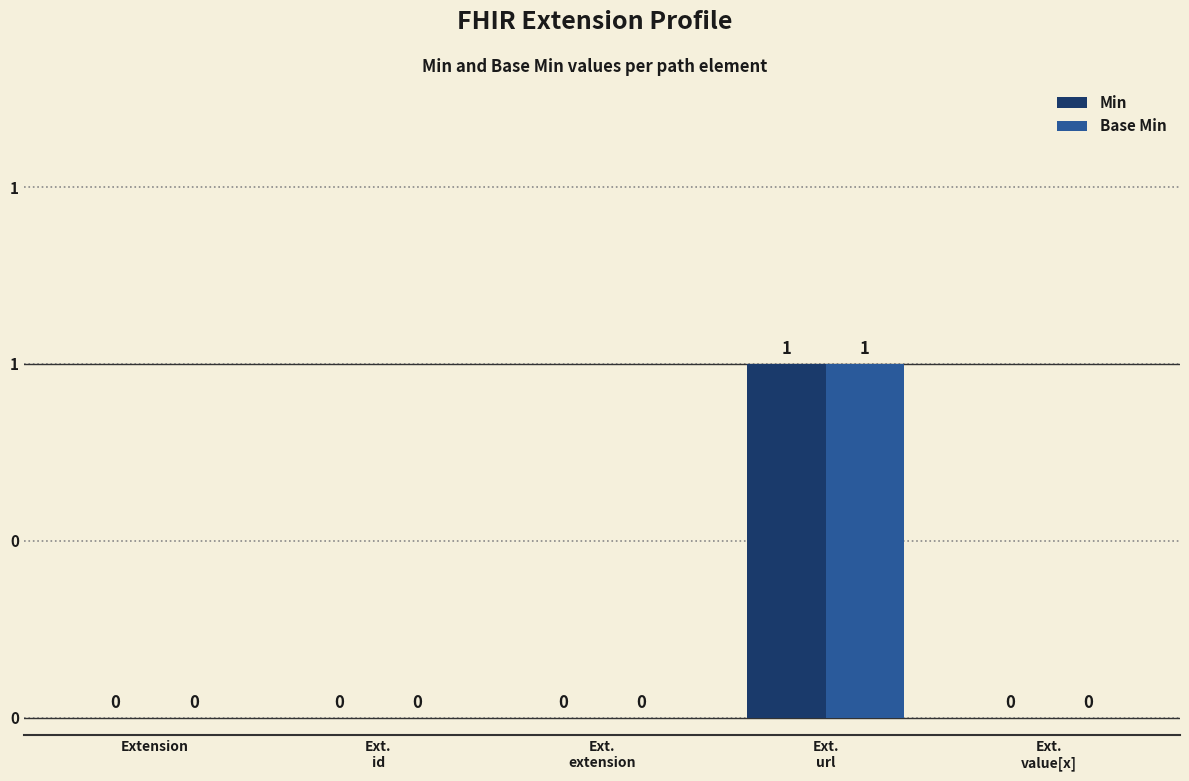

Are the bars grouped side by side (vs. stacked)?

Yes